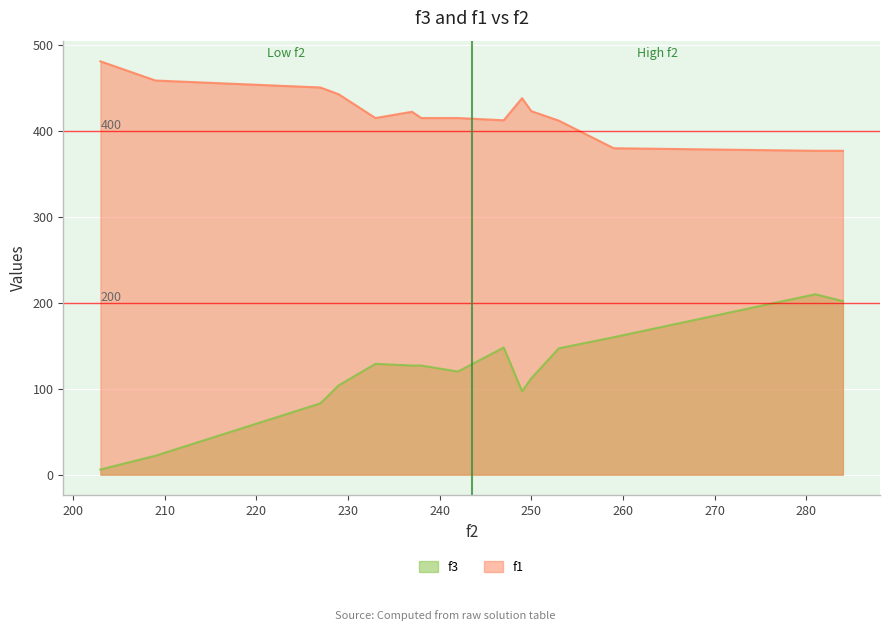

What is the lowest value of the f1 series?

377.0